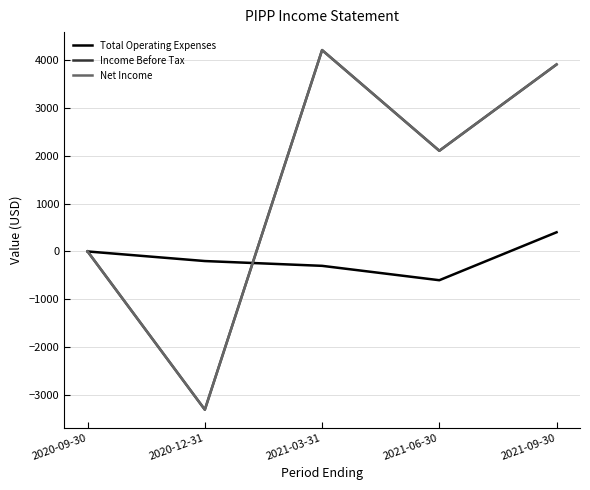

What is the sum of the Total Operating Expenses values at 2020-12-31 and 2021-09-30?

200